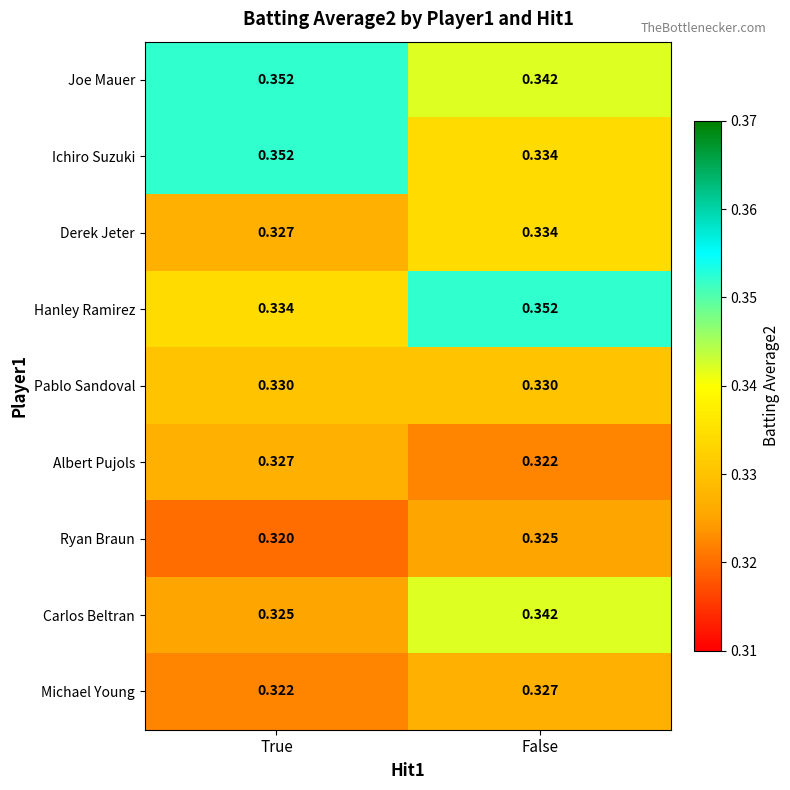

At which category is the sum across all series the highest?

False